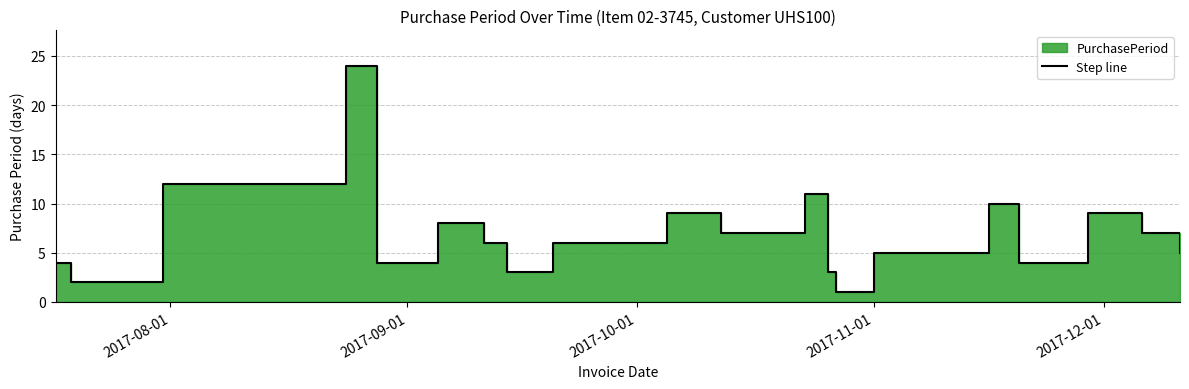

How many values are below 6?

10